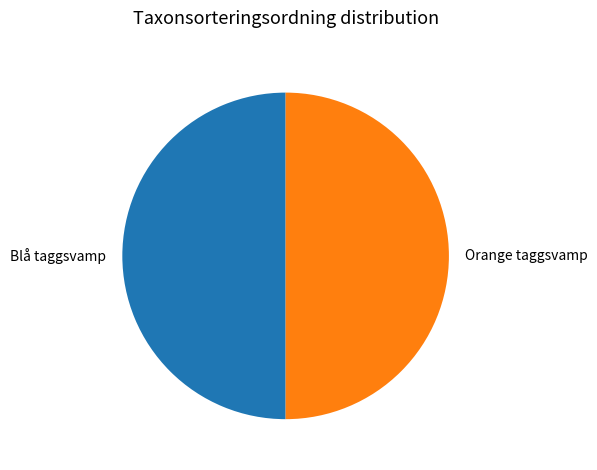

Approximately how many times larger is the value at Orange taggsvamp compared to Blå taggsvamp?

1.0